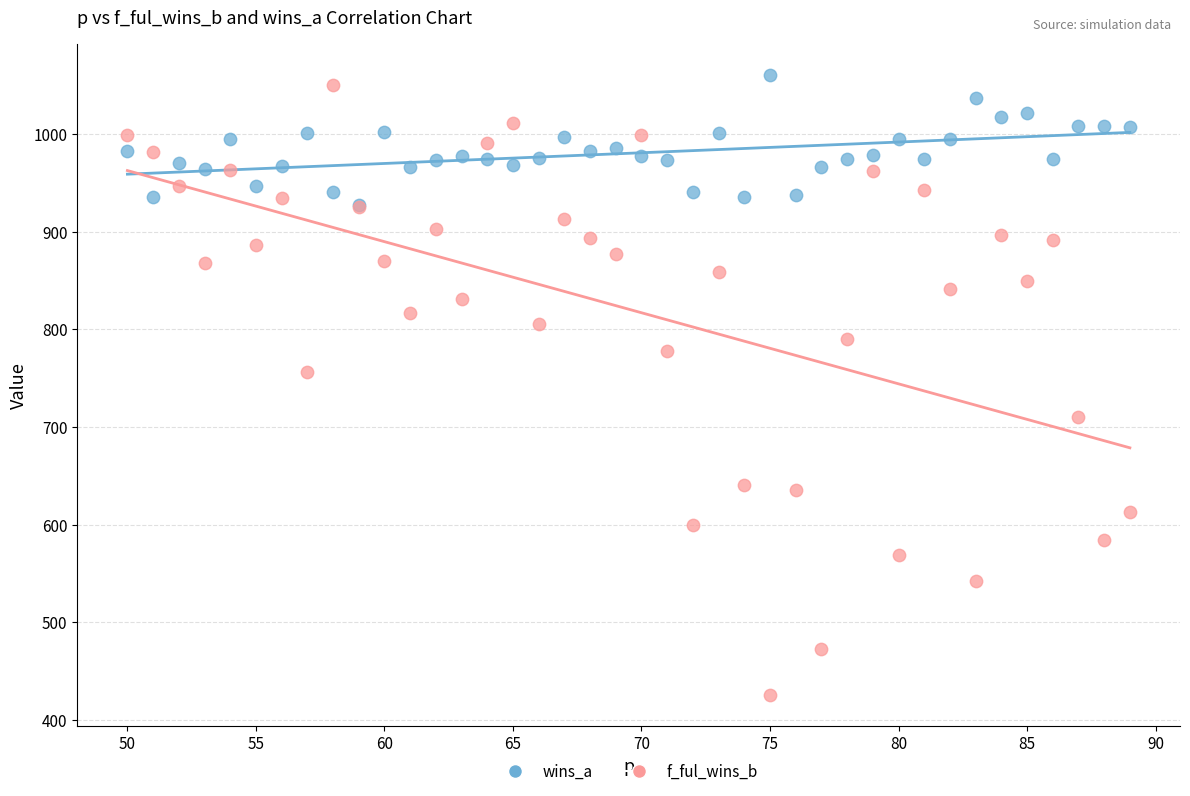

In the f_ful_wins_b series, what Y value is closest to 738?

756